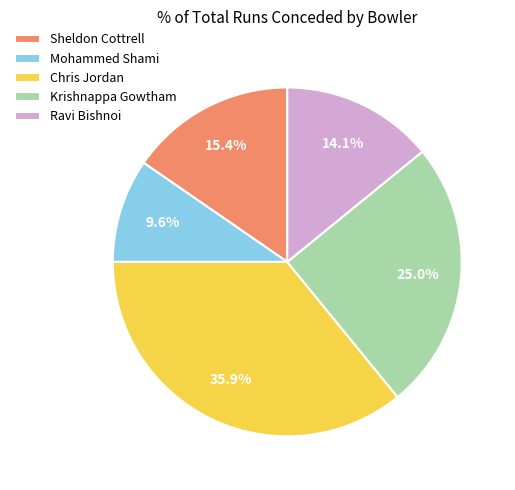

How many slices are in this pie chart?

5